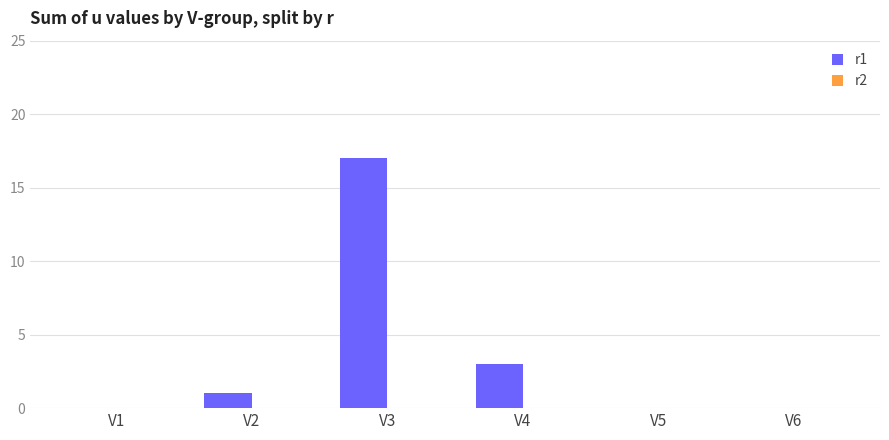

What is the sum of all values?

21